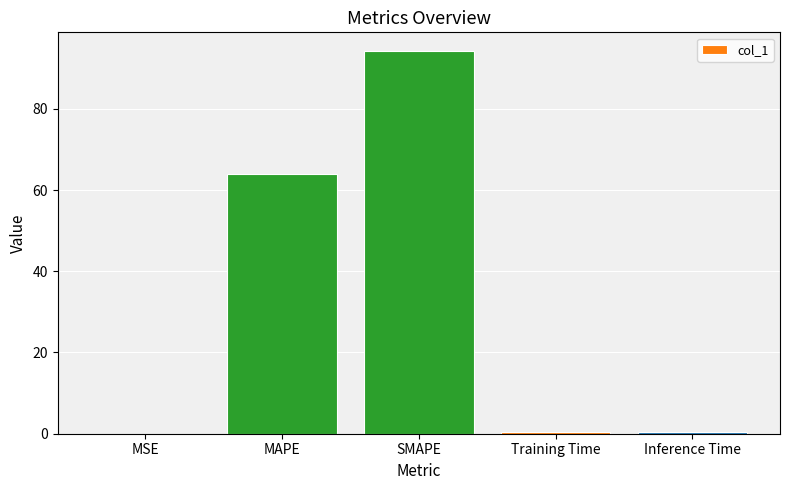

How many data points does each series have?

5